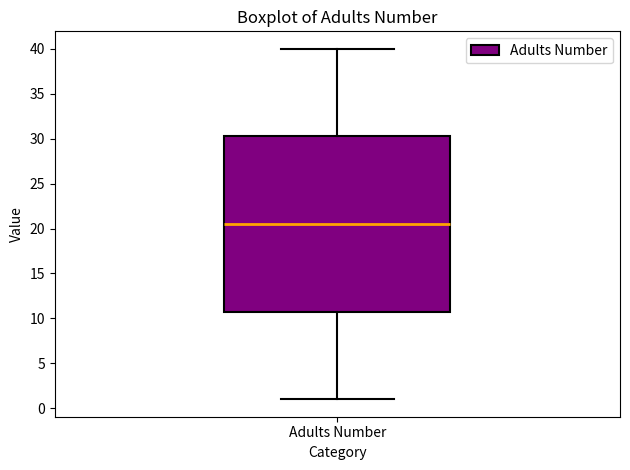

Where does the median line of the box for Adults Number sit on the y-axis? The values are not printed on the chart, so give them approximately, as read against the axis.

20.5